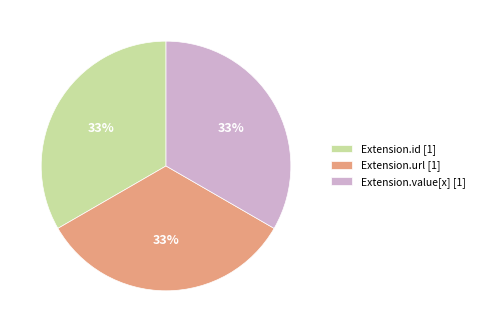

Do Extension.id [1] and Extension.value[x] [1] together represent more than half of the pie?

Yes